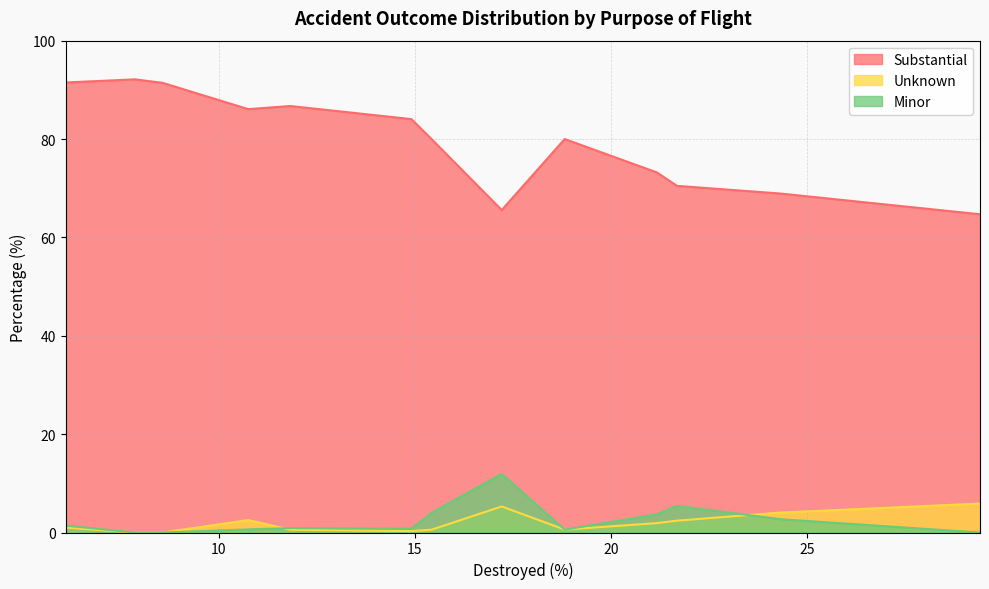

Is it true that Unknown equals 3.2 at Skydiving?

False